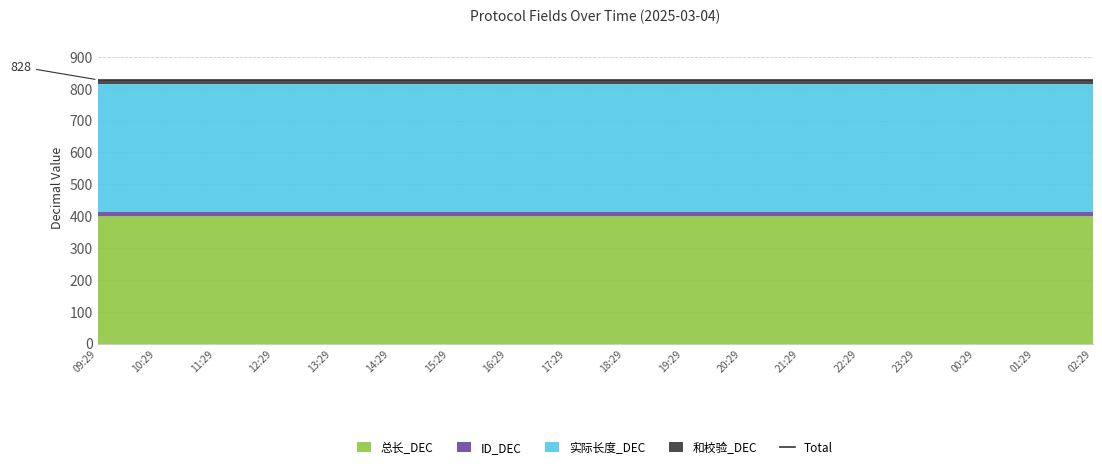

Which series has the largest range (max minus min)?

总长_DEC